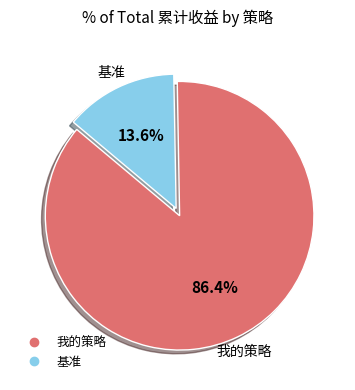

What percentage is the 我的策略 slice, to the nearest percent?

86%